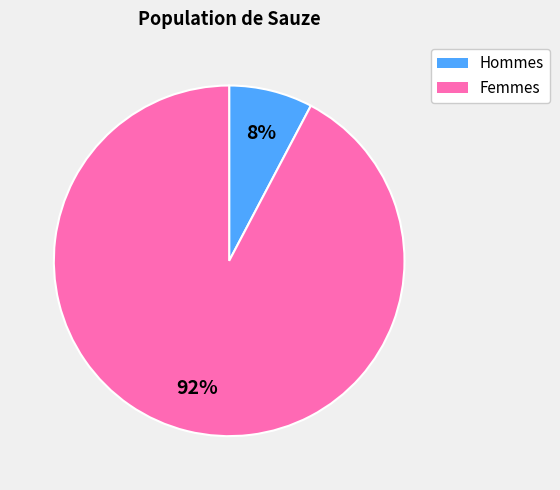

Does any single category account for the majority?

Yes